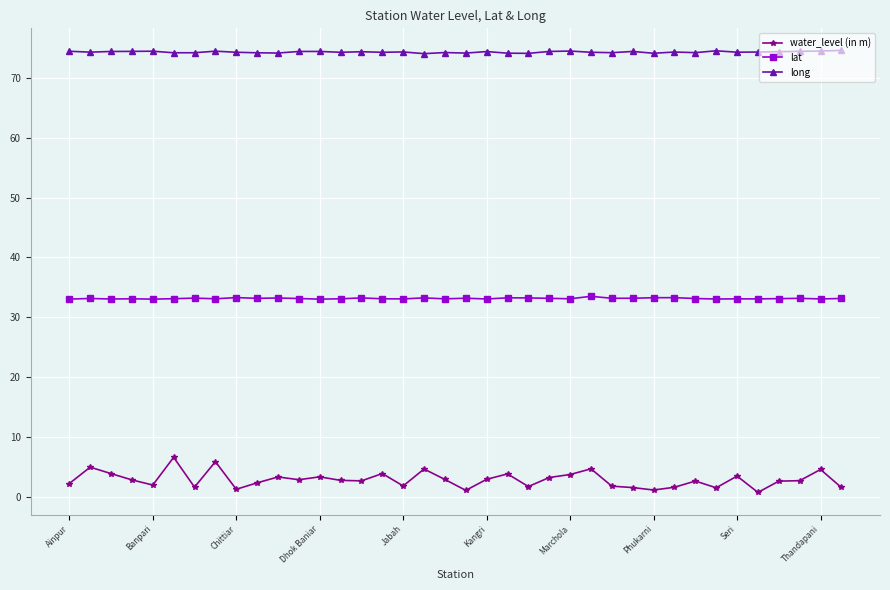

True or false: long and lat cross at least once.

False